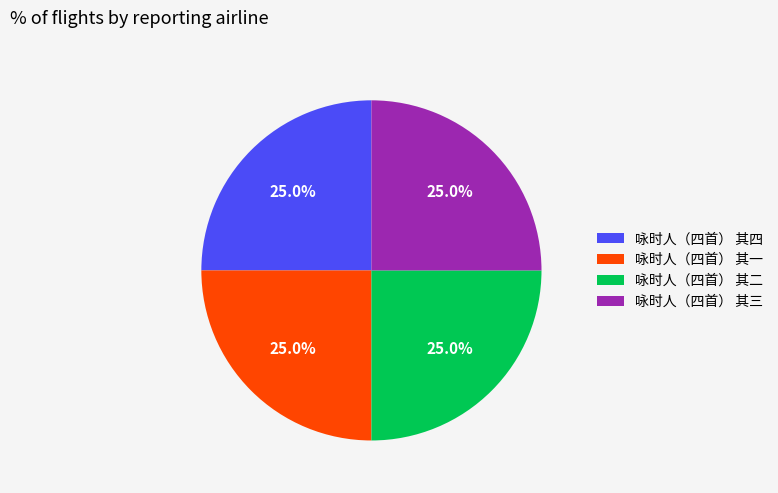

Is there any slice that represents more than half of the pie?

No